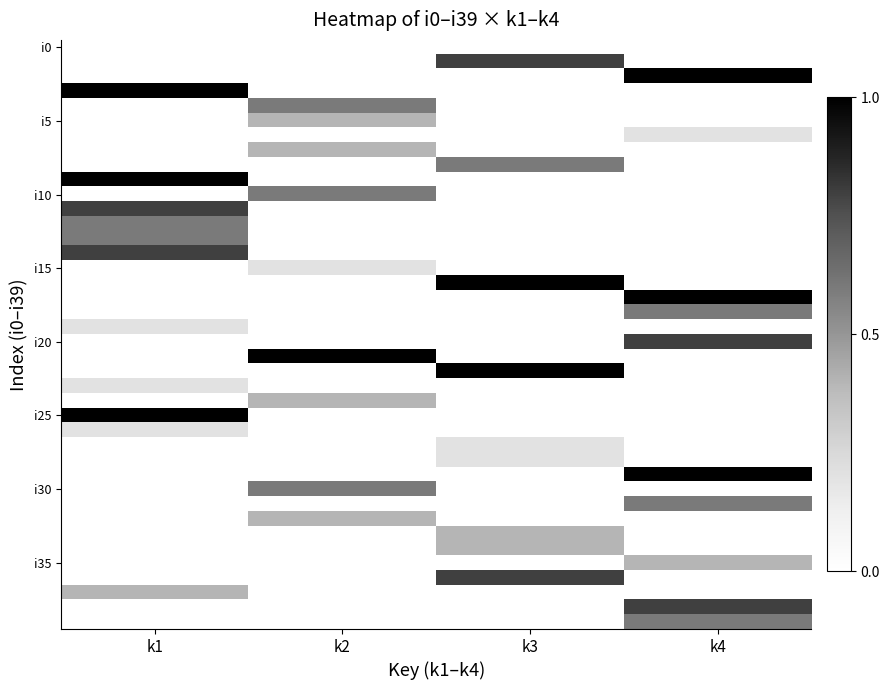

What is the total value across all series at k1?

6.8